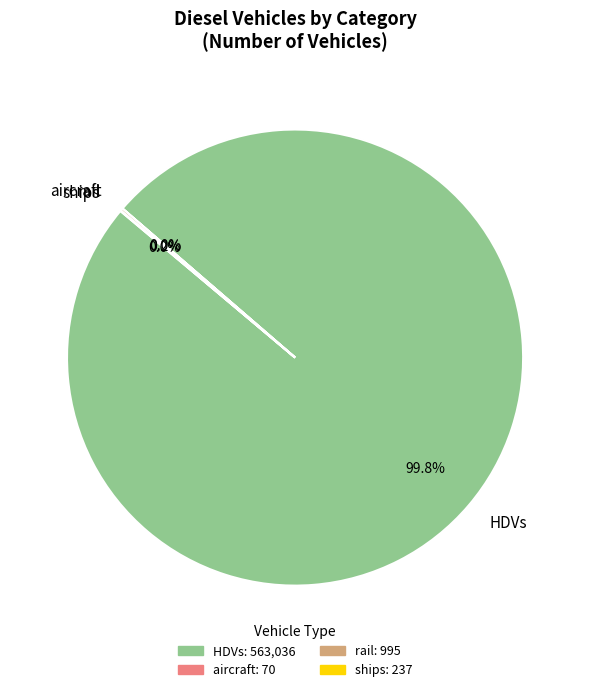

Is there any slice that represents more than half of the pie?

Yes